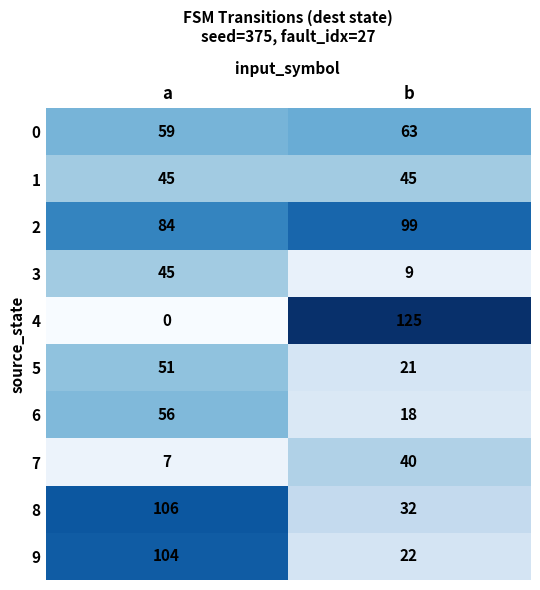

At which category is the sum across all series the highest?

a